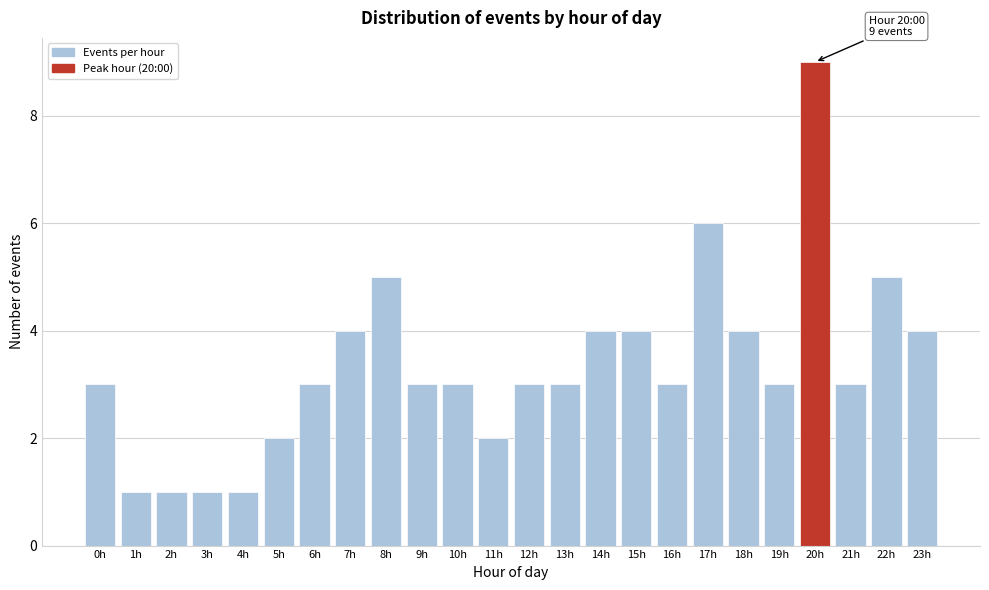

Reading right to left, list all the values displayed in this chart.

4	5	3	9	3	4	6	3	4	4	3	3	2	3	3	5	4	3	2	1	1	1	1	3